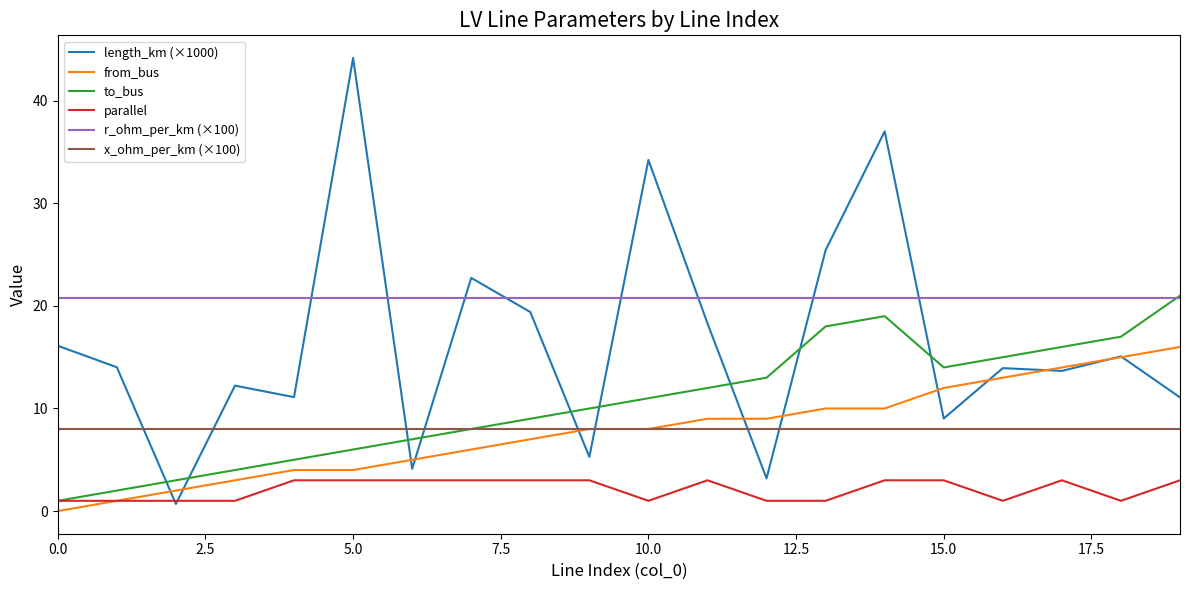

How many lines are shown in the chart?

6